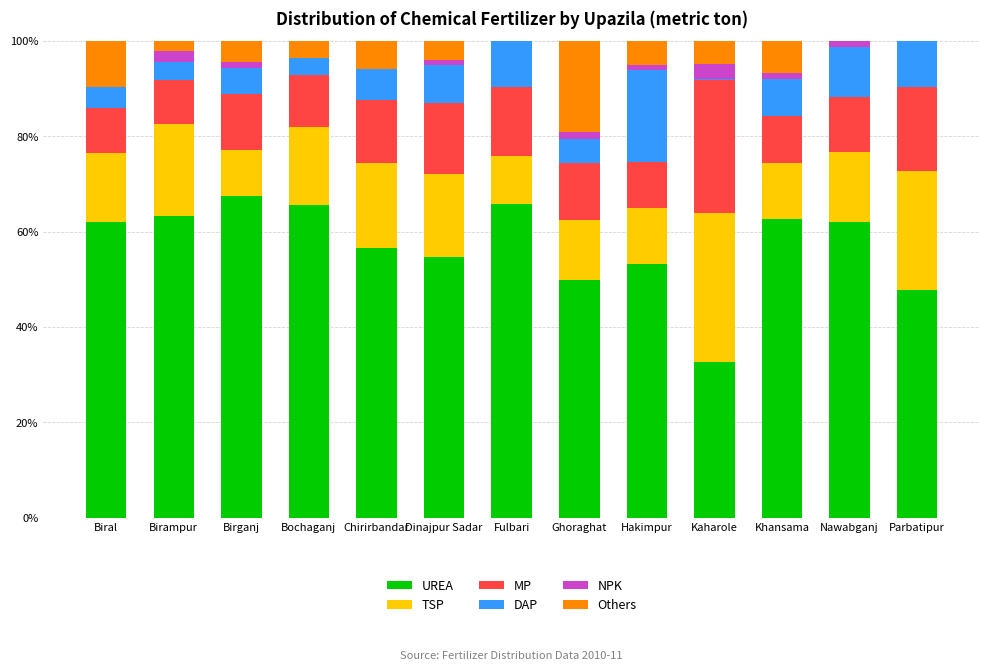

What is the total value across all series at Bochaganj?

100.0